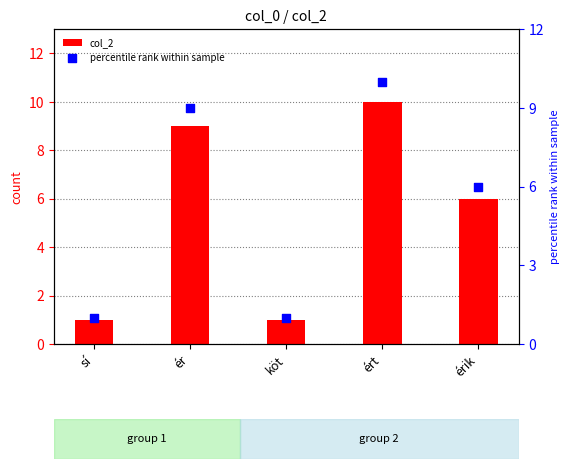

What are all the series names shown in the legend?

col_2, percentile rank within sample